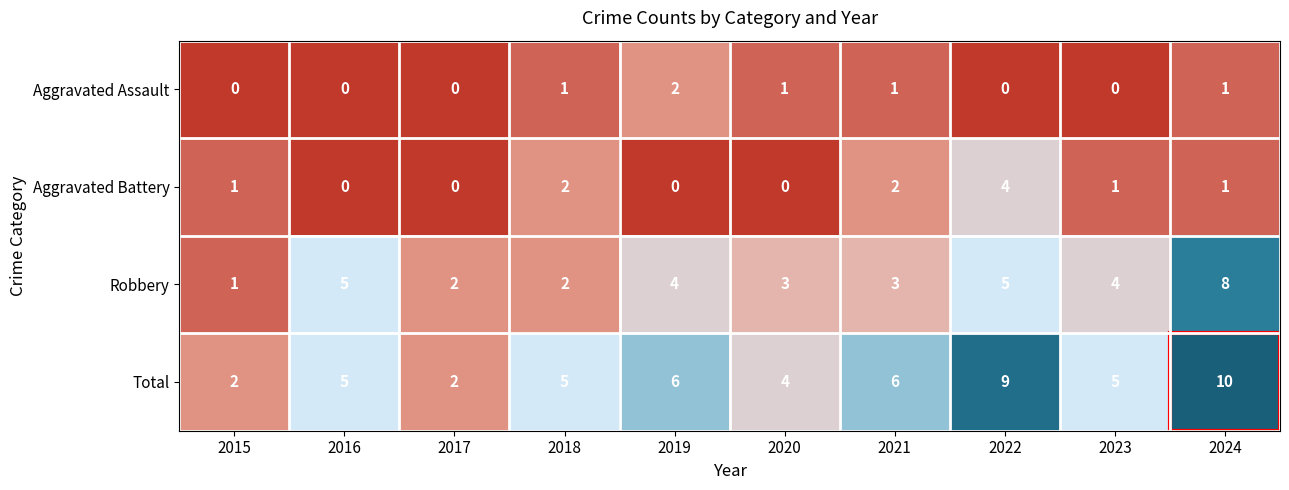

Is it true that Total equals 1 at 2017?

False